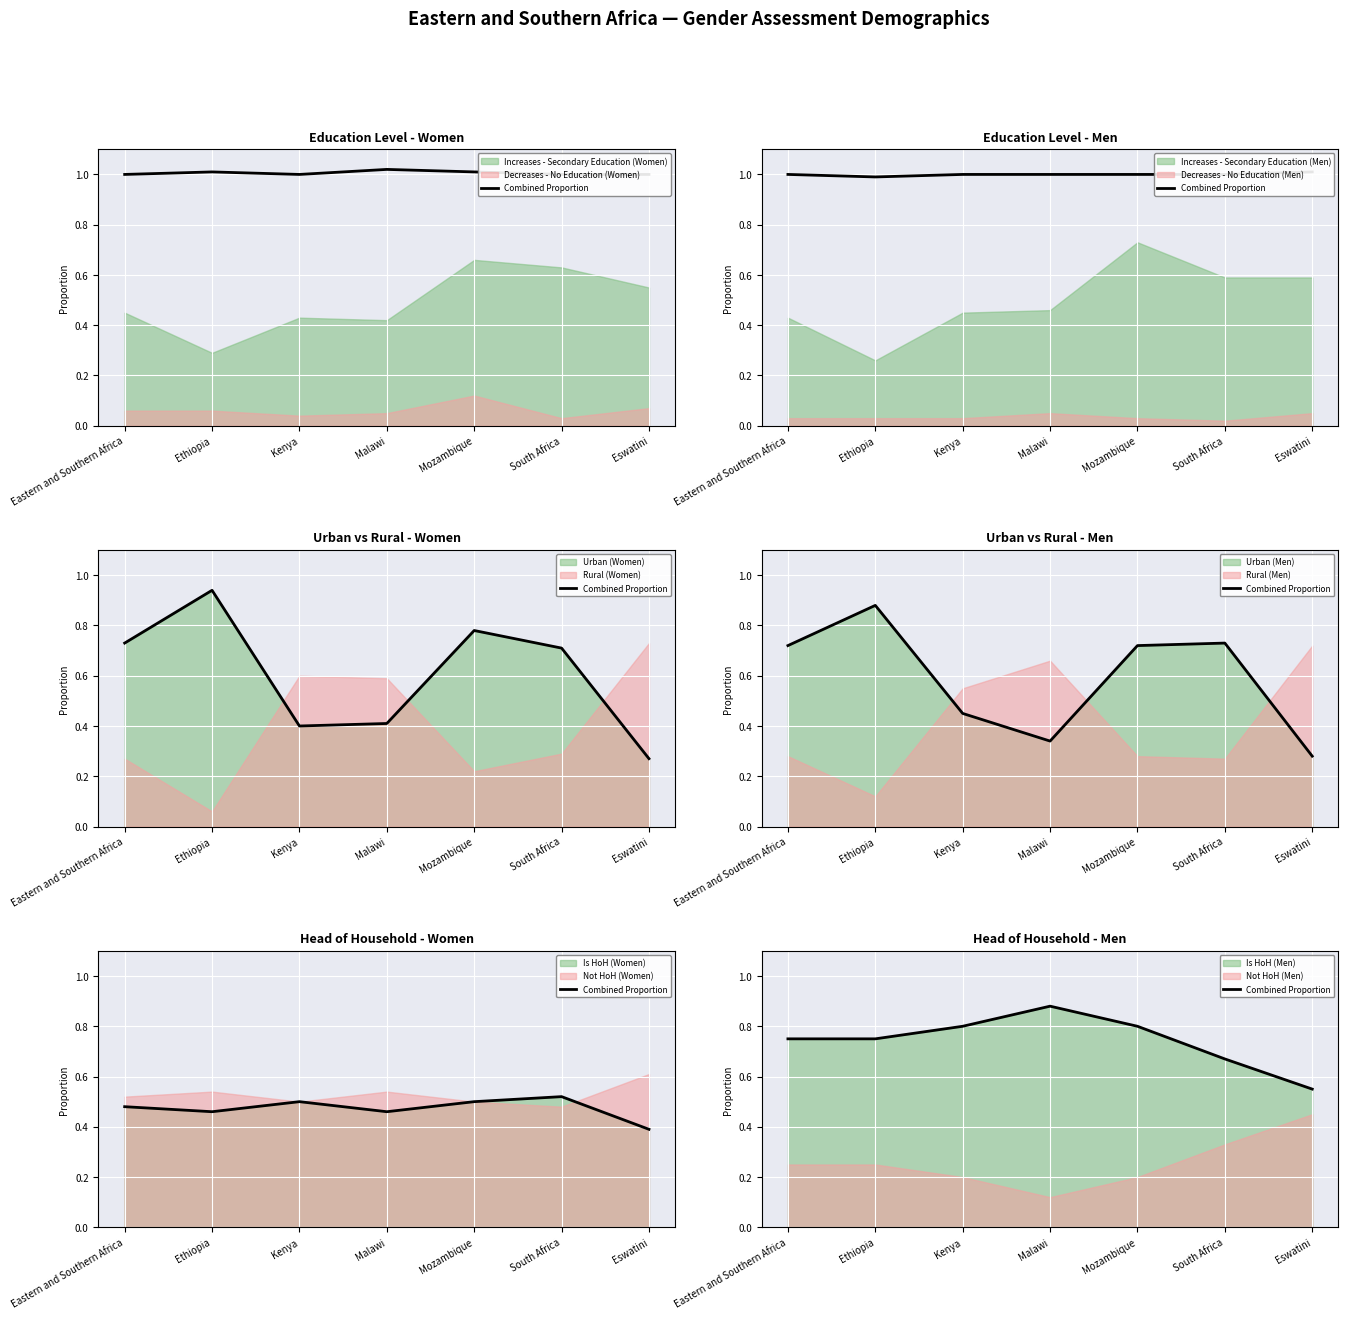

The value at Mozambique is 0.8. True or false?

True